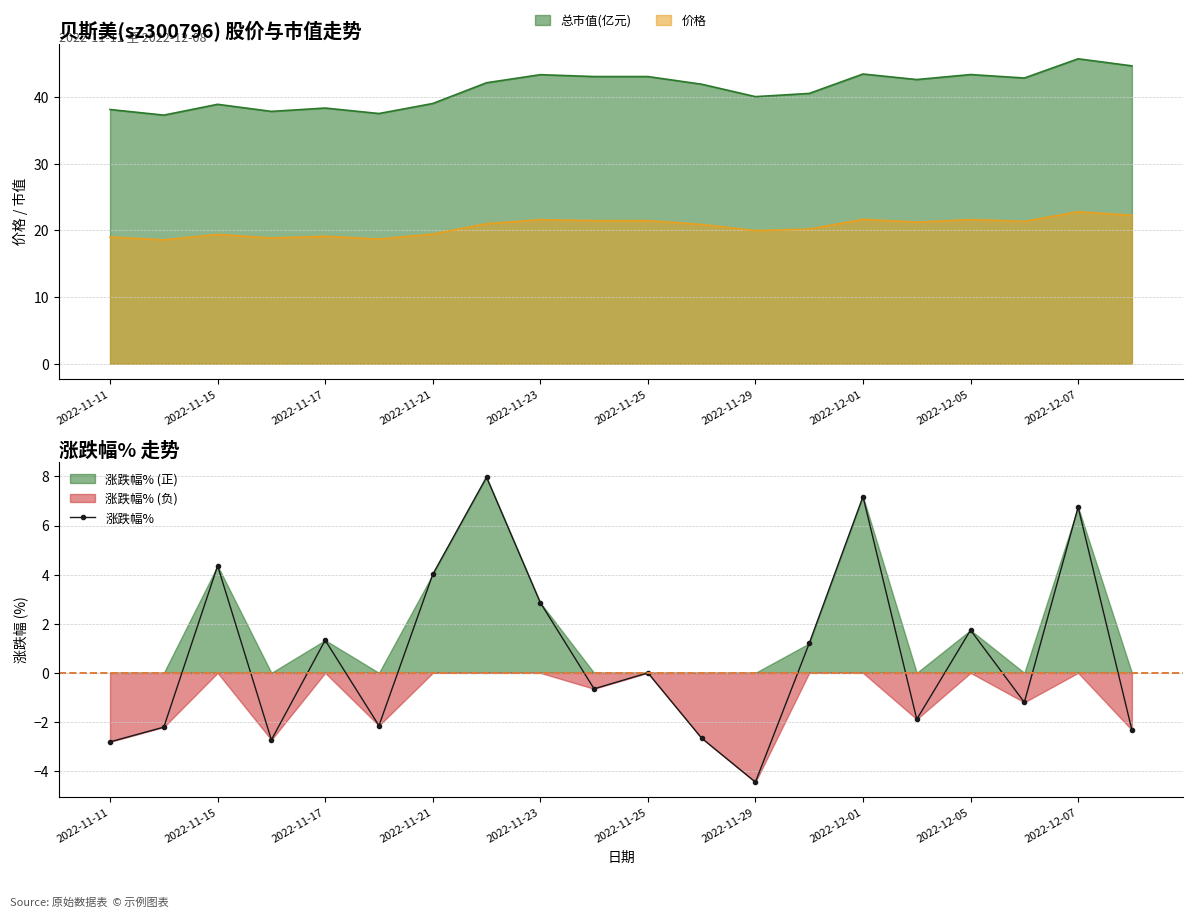

Where is the first local maximum for 涨跌幅%?

2022-11-15